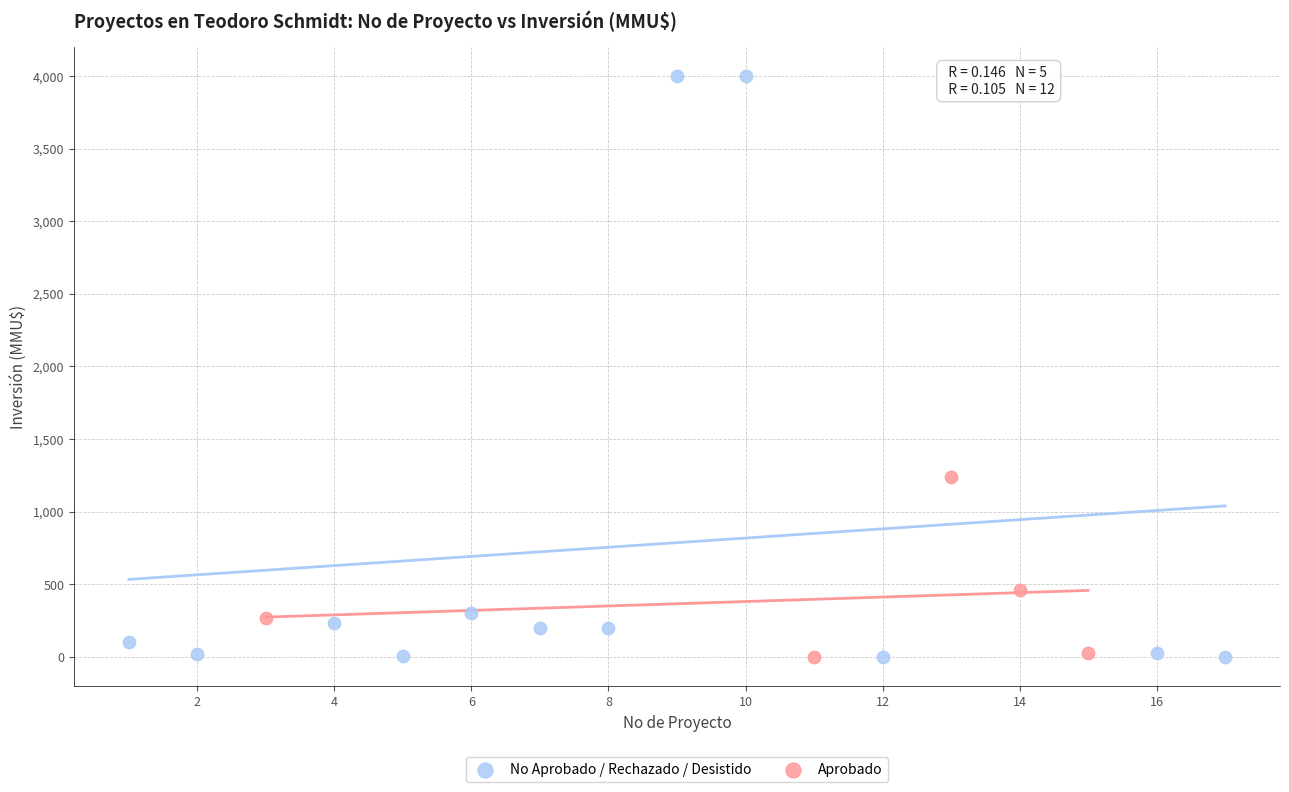

Which series has the largest Y range (max minus min)?

No Aprobado / Rechazado / Desistido